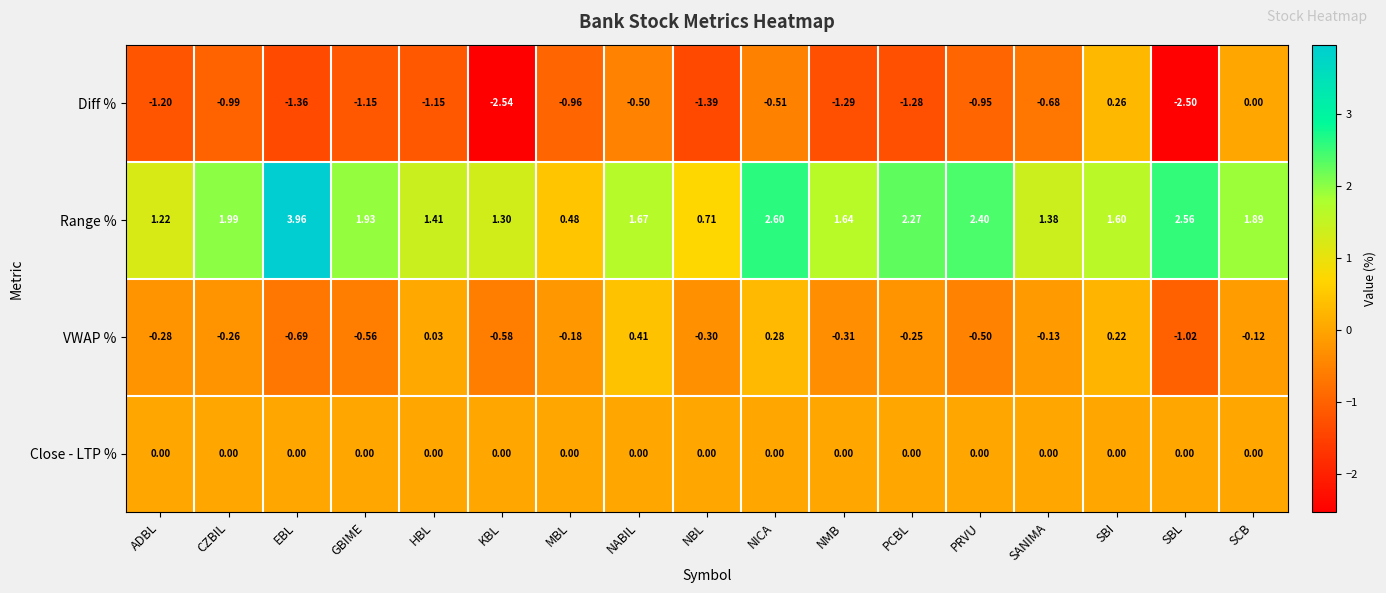

Count the number of data series in this chart.

4